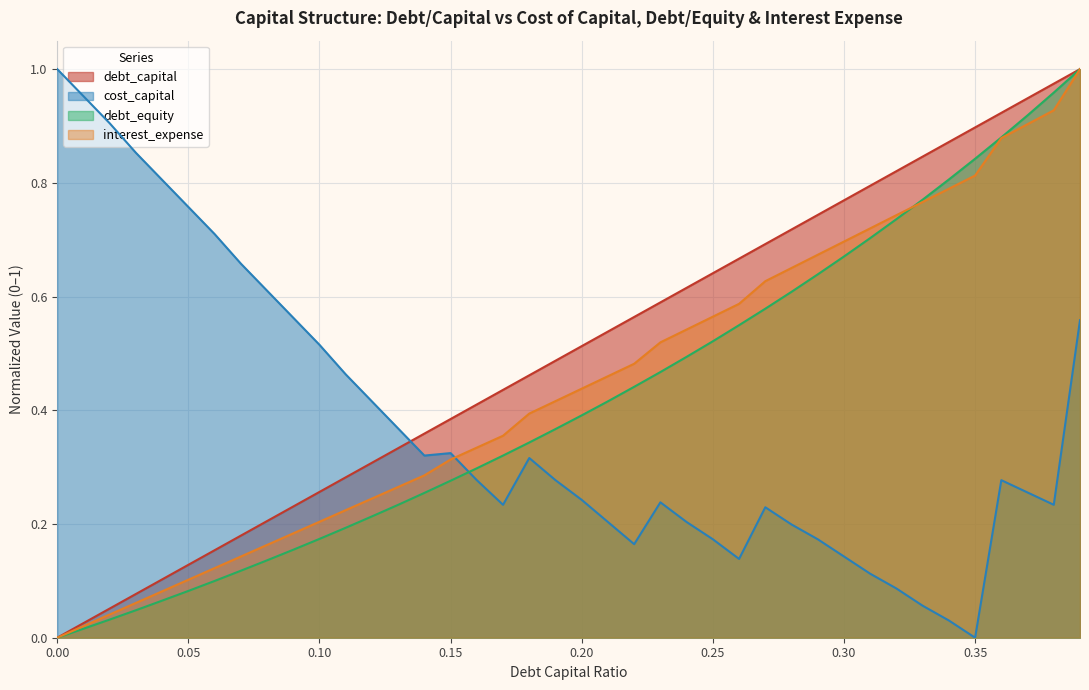

Count the number of categories in the chart.

40